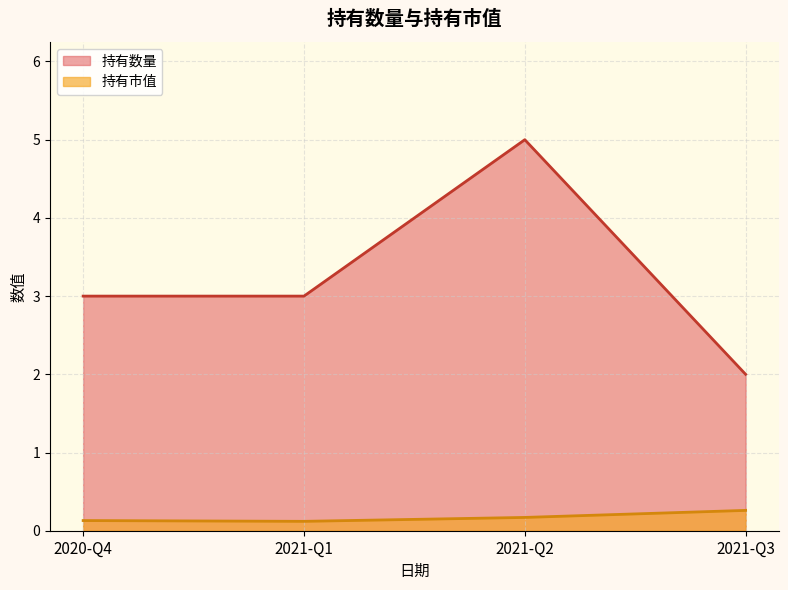

Which label corresponds to the largest value in the chart?

2021-Q2